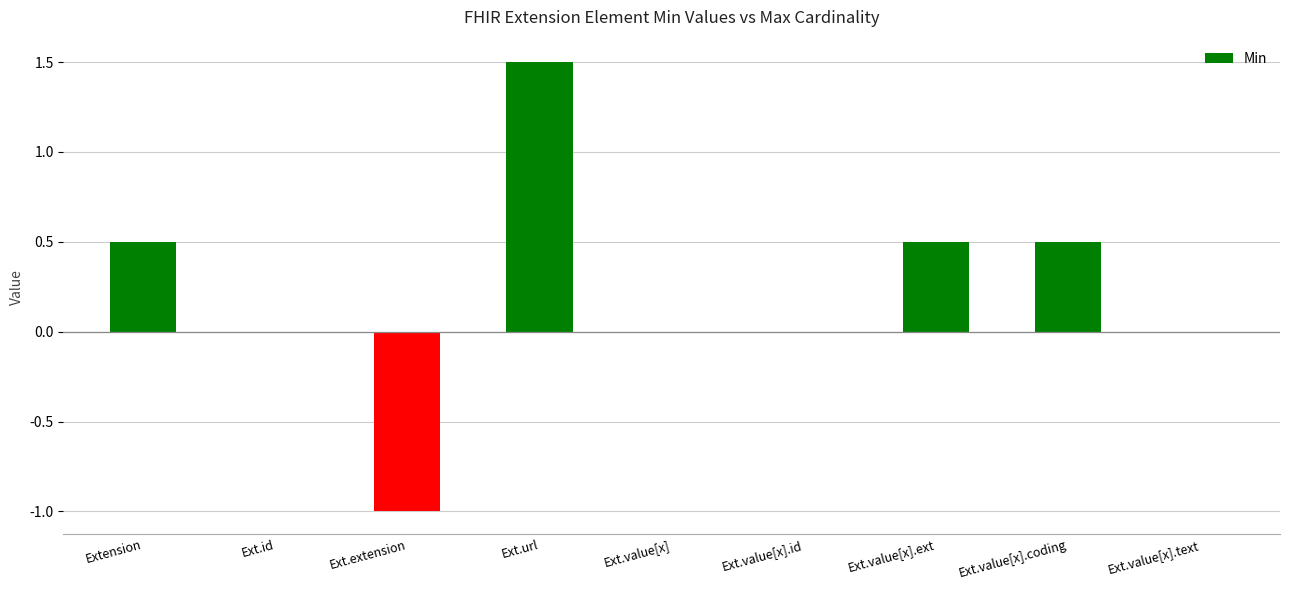

The chart shows a value of 0.0 at Ext.value[x].text. True or false?

True